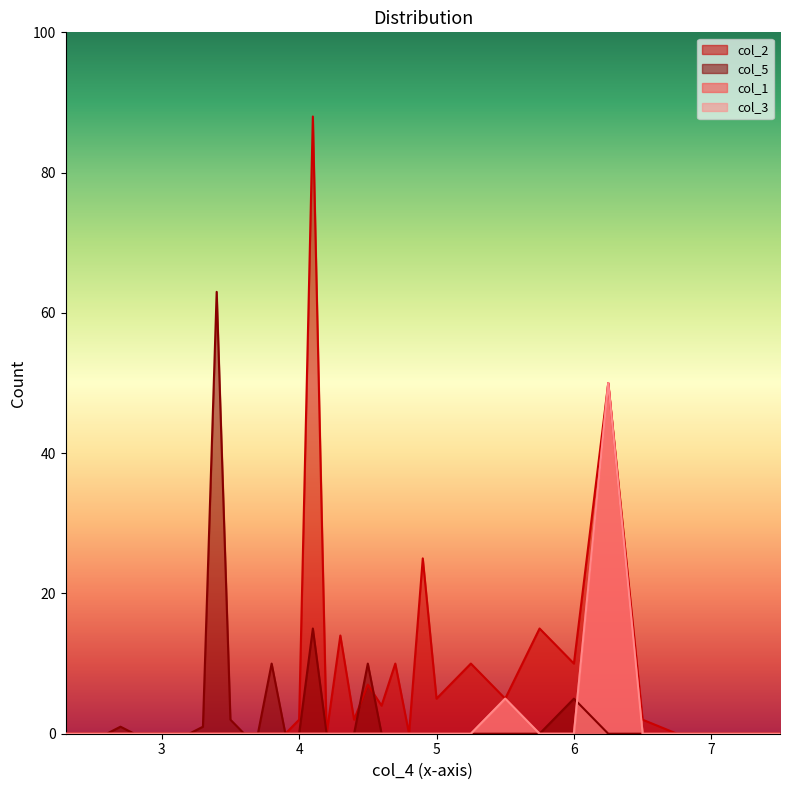

In col_3, how many points are higher than both neighbors (excluding endpoints)?

2